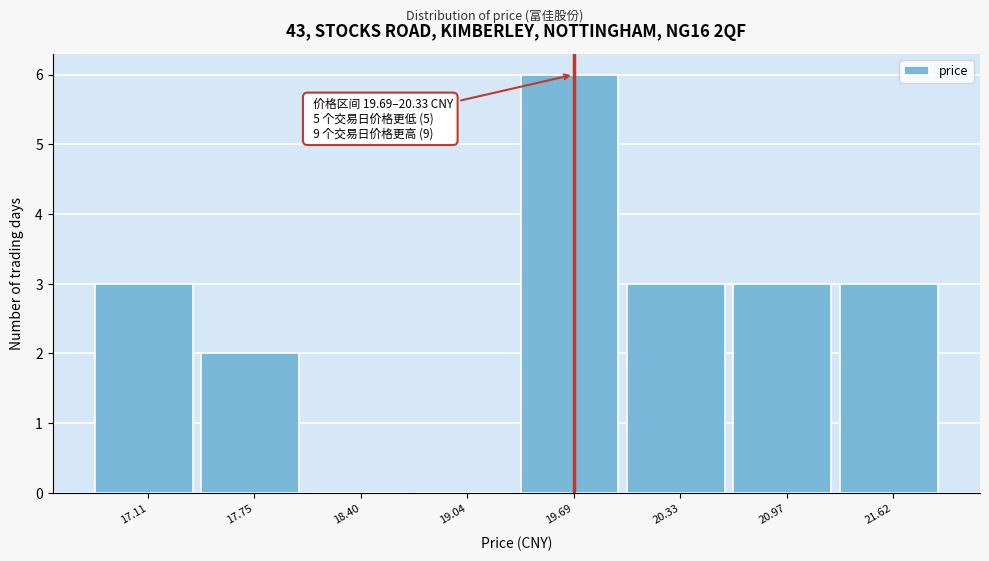

Reading left to right, extract all data points from this chart.

17.11=3	17.75=2	18.40=0	19.04=0	19.69=6	20.33=3	20.97=3	21.62=3